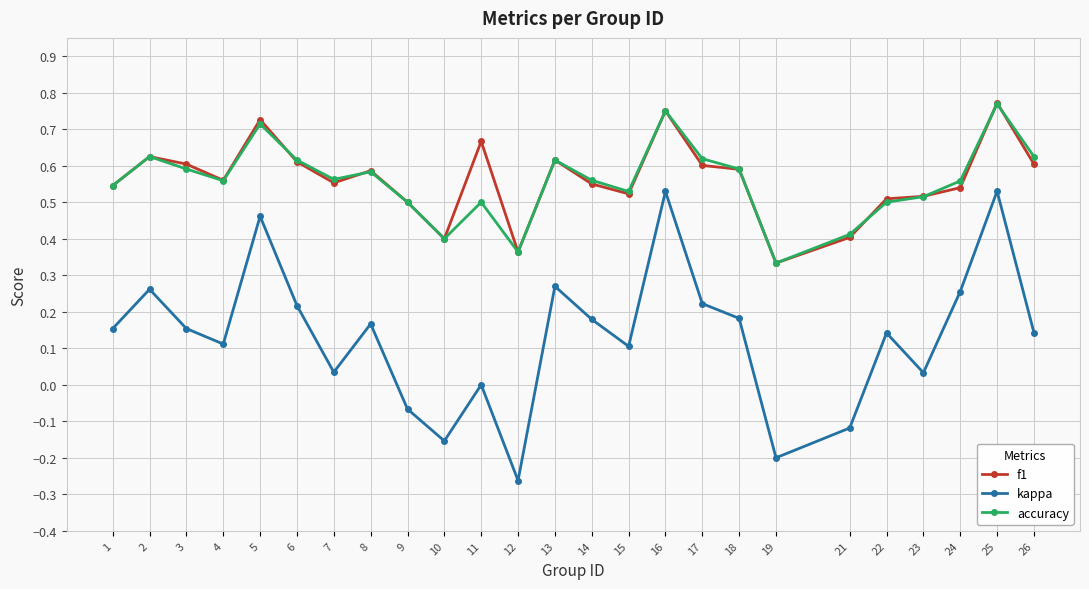

At which category is the sum across all series the highest?

25